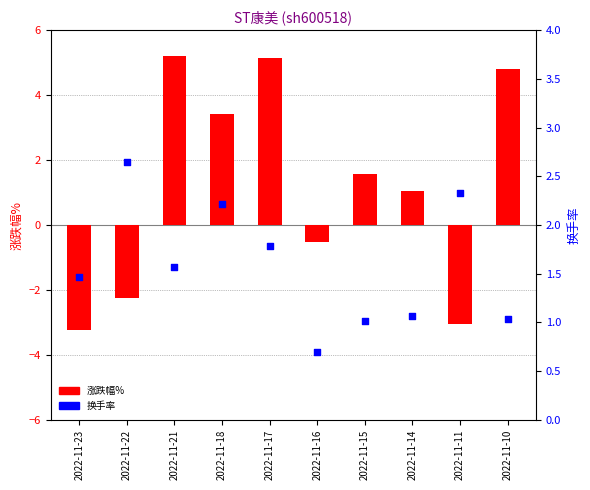

Which series reaches the maximum Y coordinate?

涨跌幅%